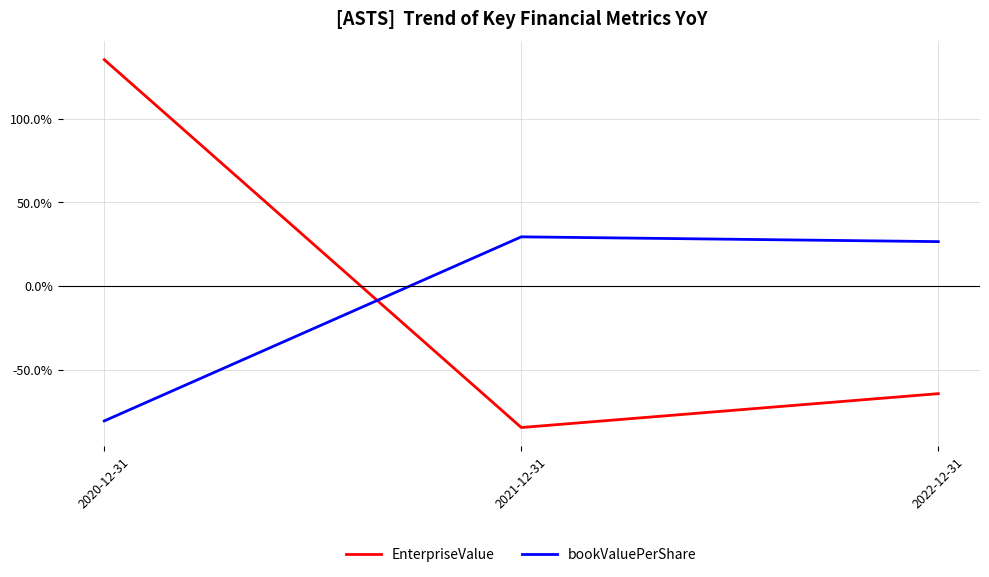

What is the difference between the EnterpriseValue values at 2022-12-31 and 2021-12-31?

20.3